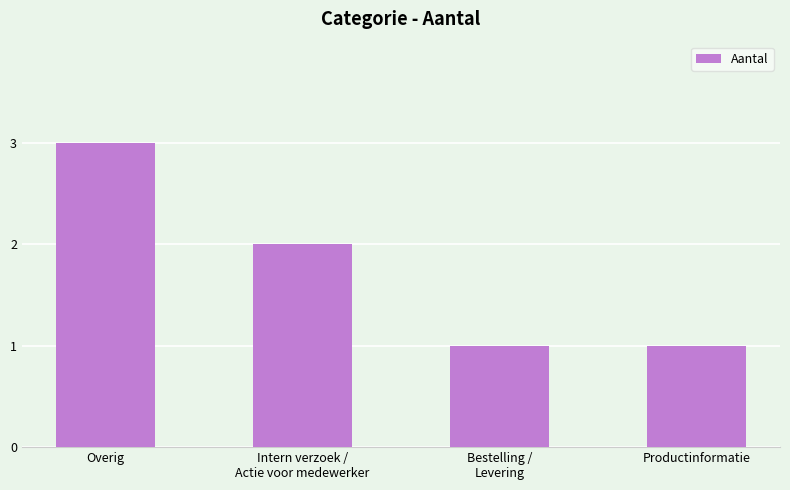

At which label does the data first exceed 2?

Overig